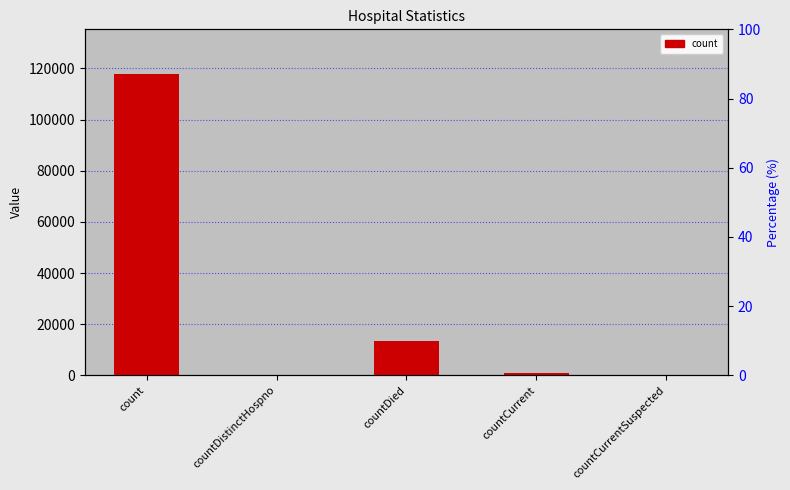

What is the sum of the values at count and countDied?

131230